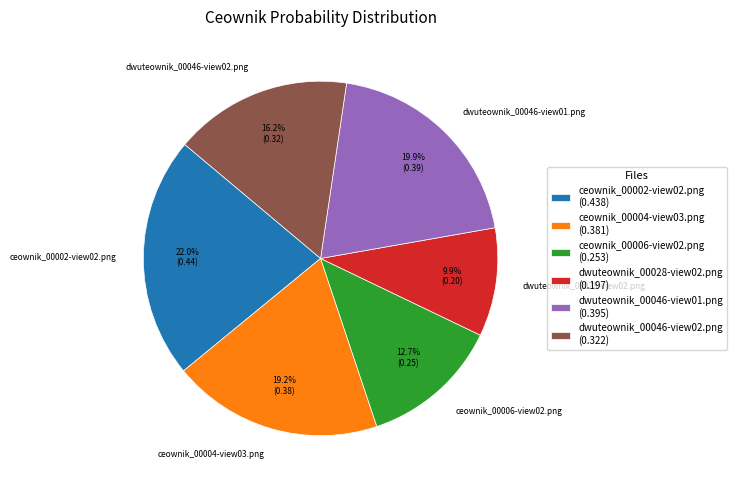

What is the smallest slice in the pie chart?

dwuteownik_00028-view02.png